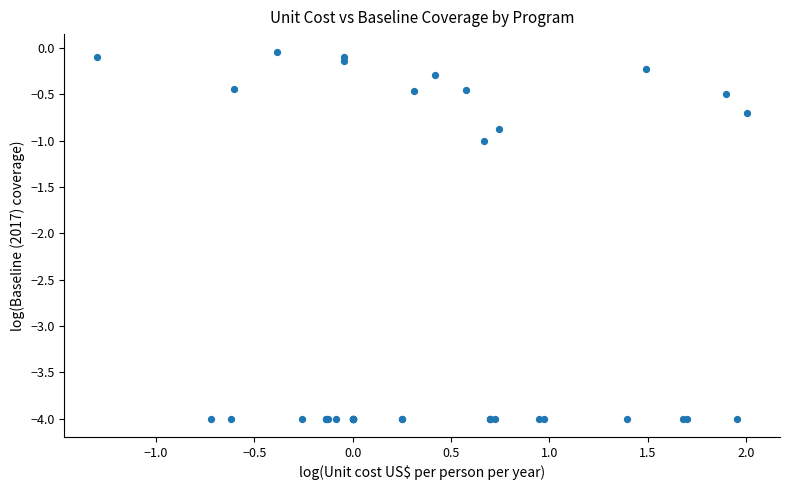

What Y value in the scatter plot is closest to -2?

-1.0